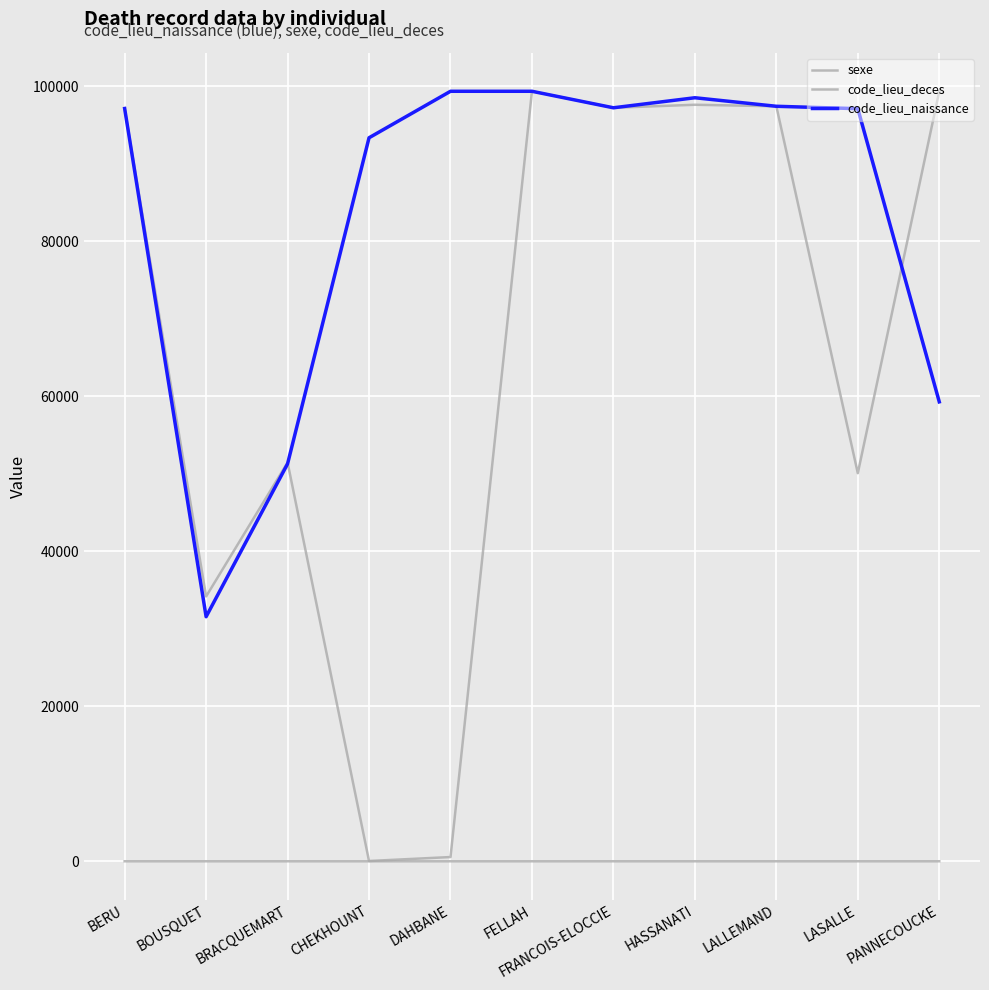

At which label does code_lieu_deces first exceed 97128?

FELLAH